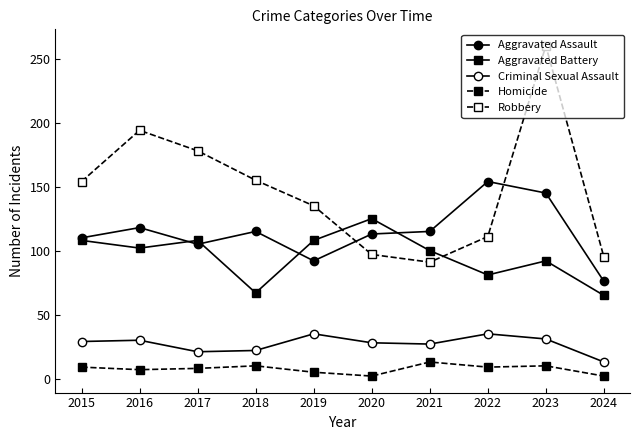

What is the difference between the maximum and minimum values in the Homicide series?

11